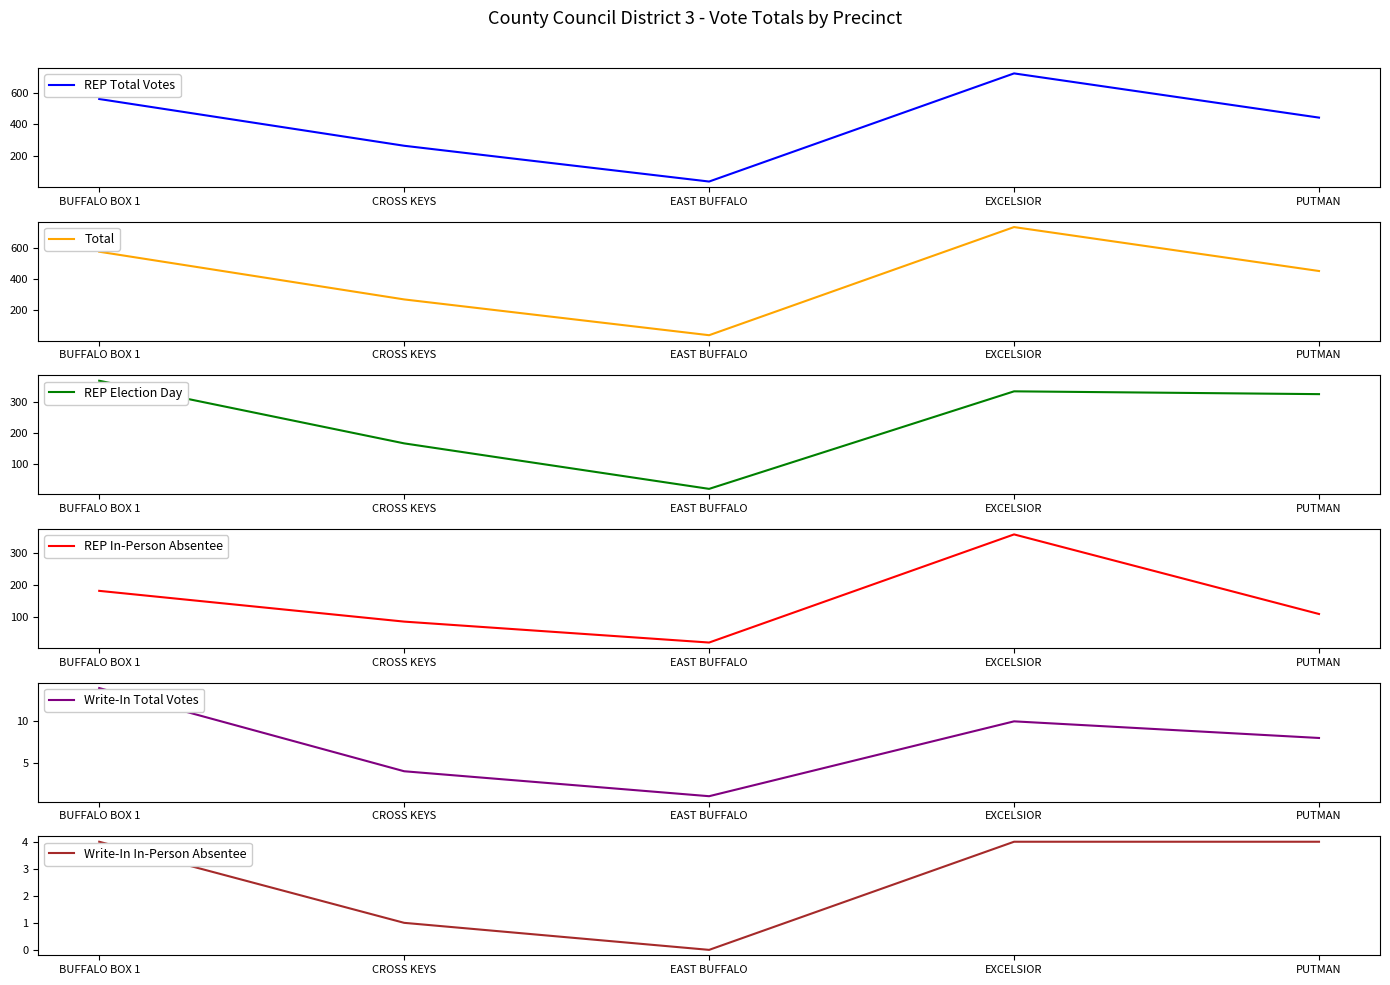

What is the spread (max minus min) of values at PUTMAN?

447